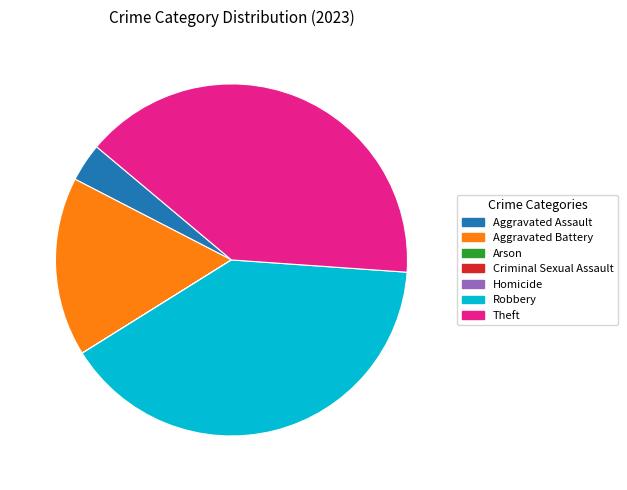

What portion of the pie excludes Theft?

60.0%